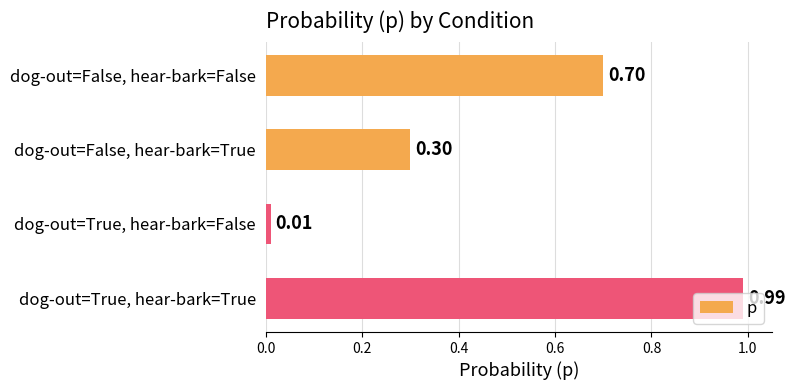

How many bars are there in total?

4